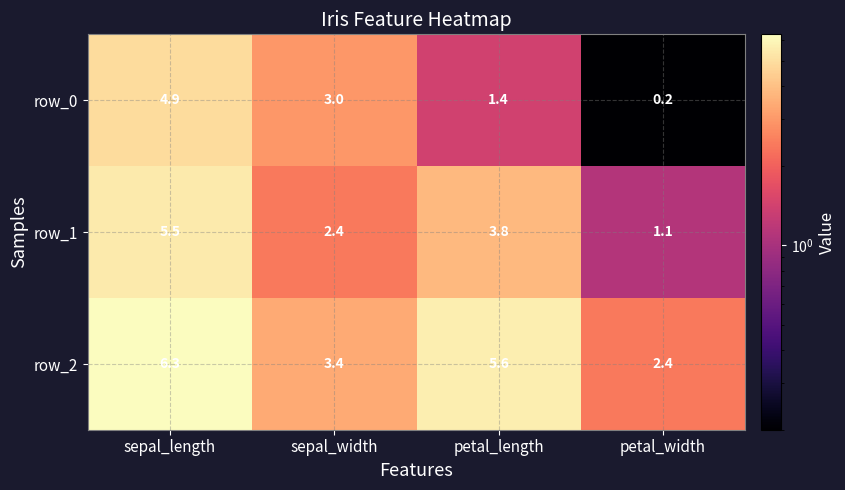

Reading left to right, transcribe all the data shown in this chart.

row_0: sepal_length=4.9	sepal_width=3.0	petal_length=1.4	petal_width=0.2
row_1: sepal_length=5.5	sepal_width=2.4	petal_length=3.8	petal_width=1.1
row_2: sepal_length=6.3	sepal_width=3.4	petal_length=5.6	petal_width=2.4